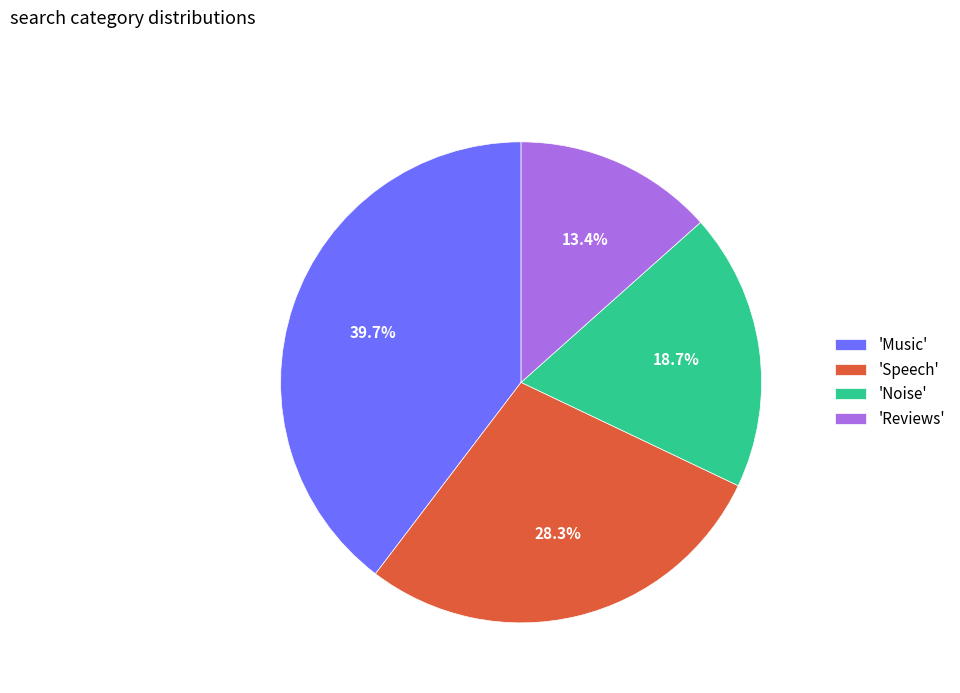

What is the largest slice in the pie chart?

'Music'